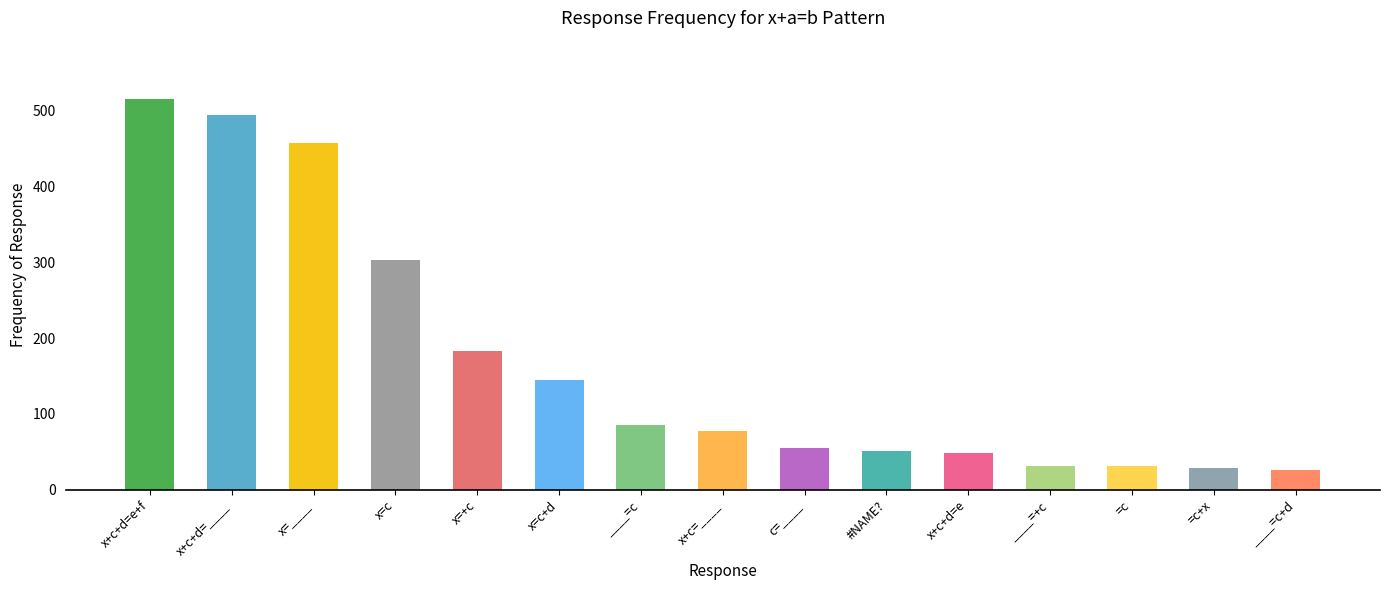

At which label is the value closest to 270?

x=c